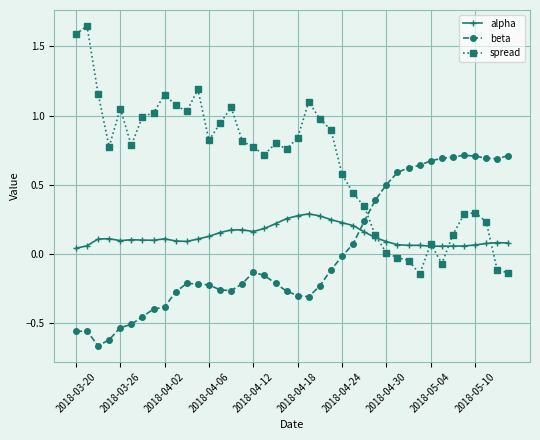

Which series has the largest total across all categories?

spread